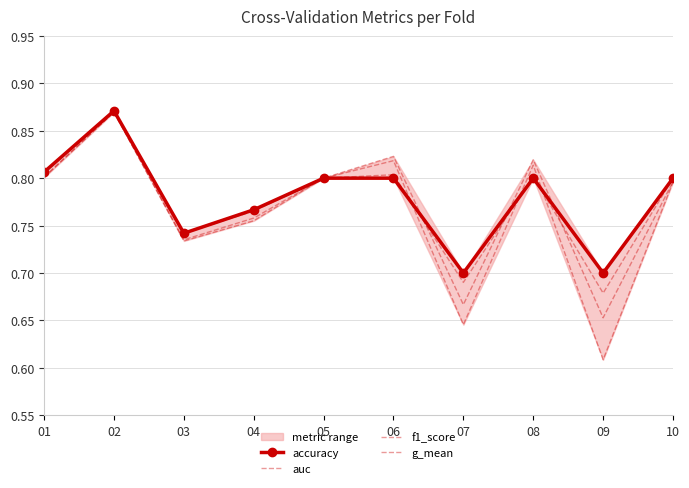

True or false: accuracy has more than 1 interior local peaks.

True